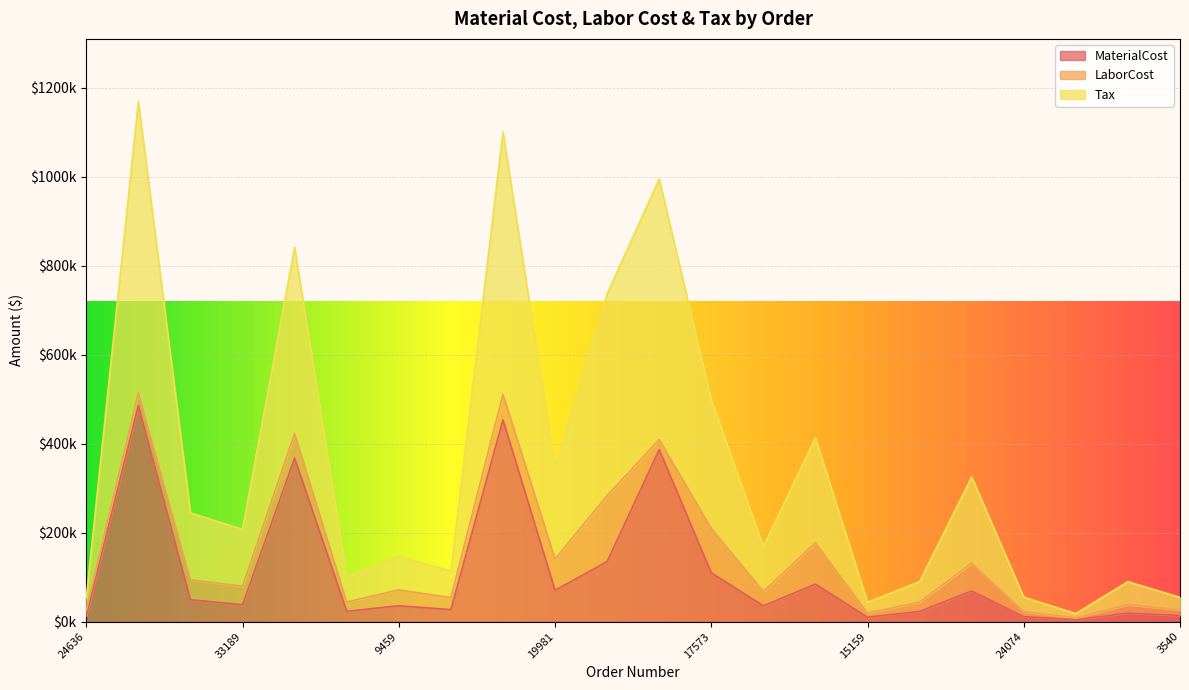

Is it true that Tax equals 54420.9 at 3540?

True